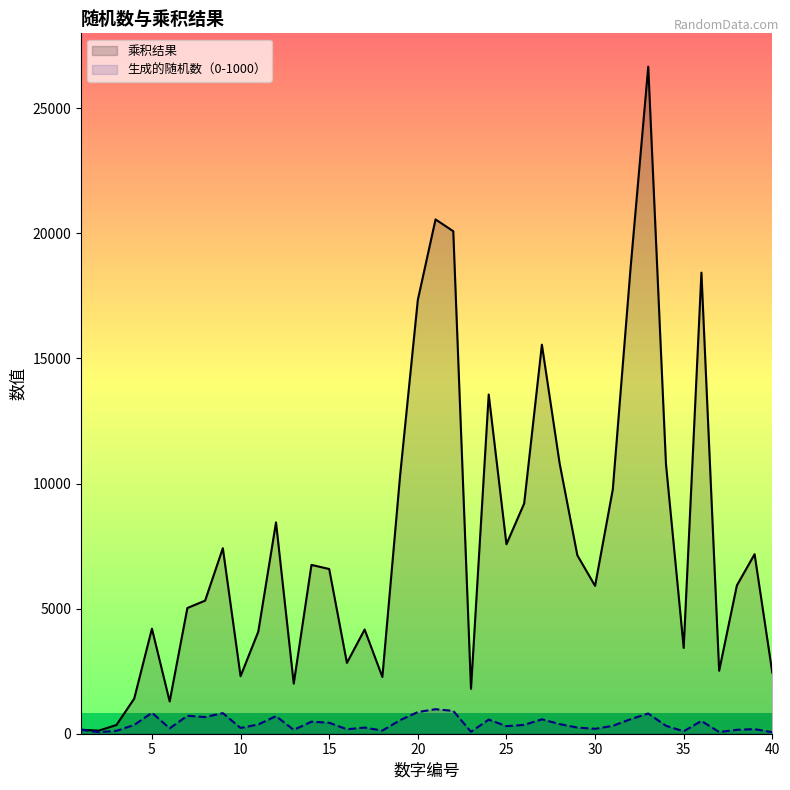

How many interior local peaks does the 生成的随机数（0-1000） series have?

12